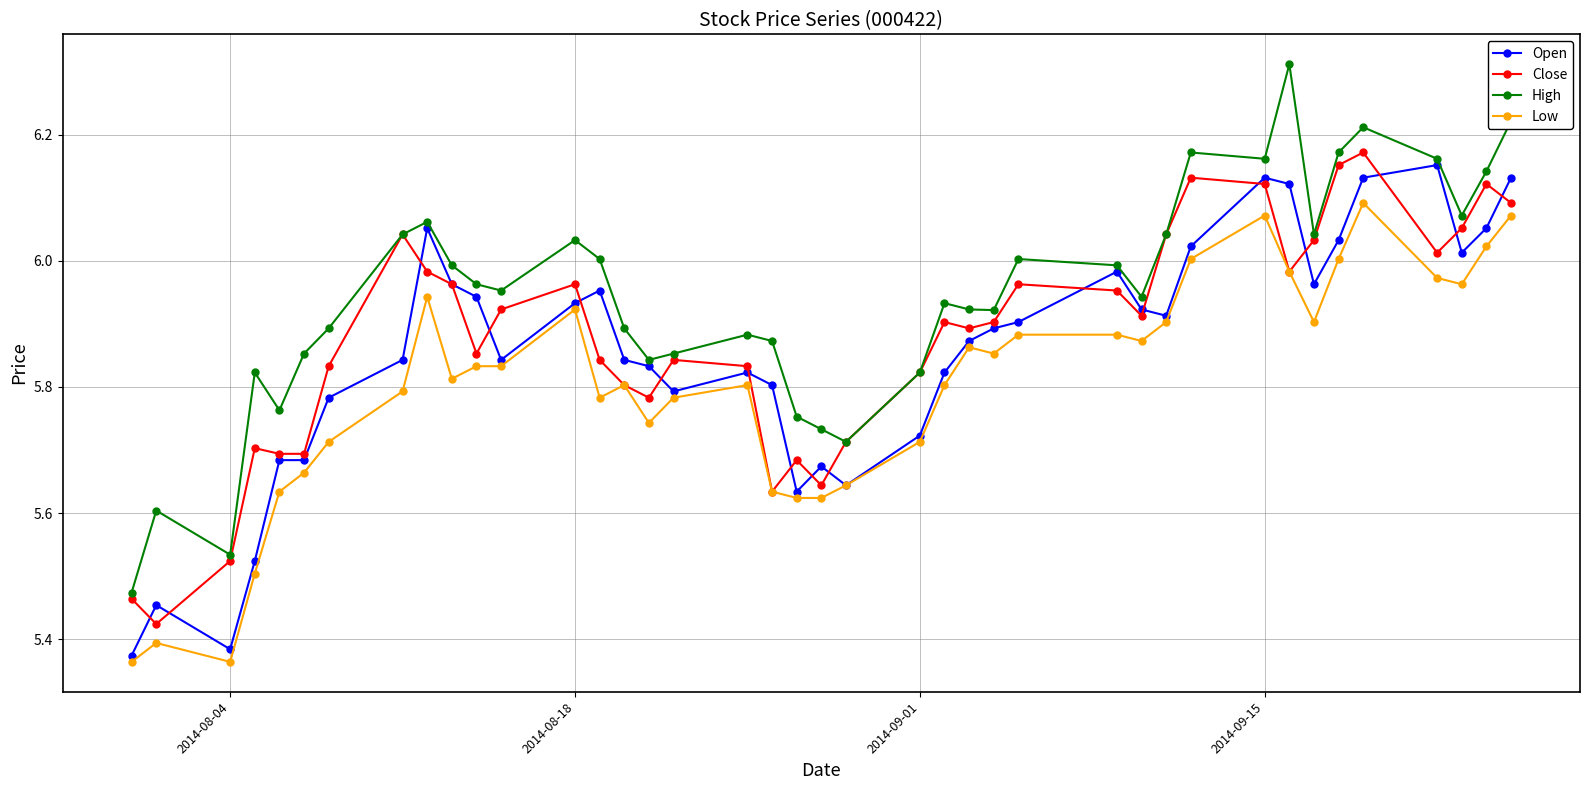

Which series has the largest range (max minus min)?

High